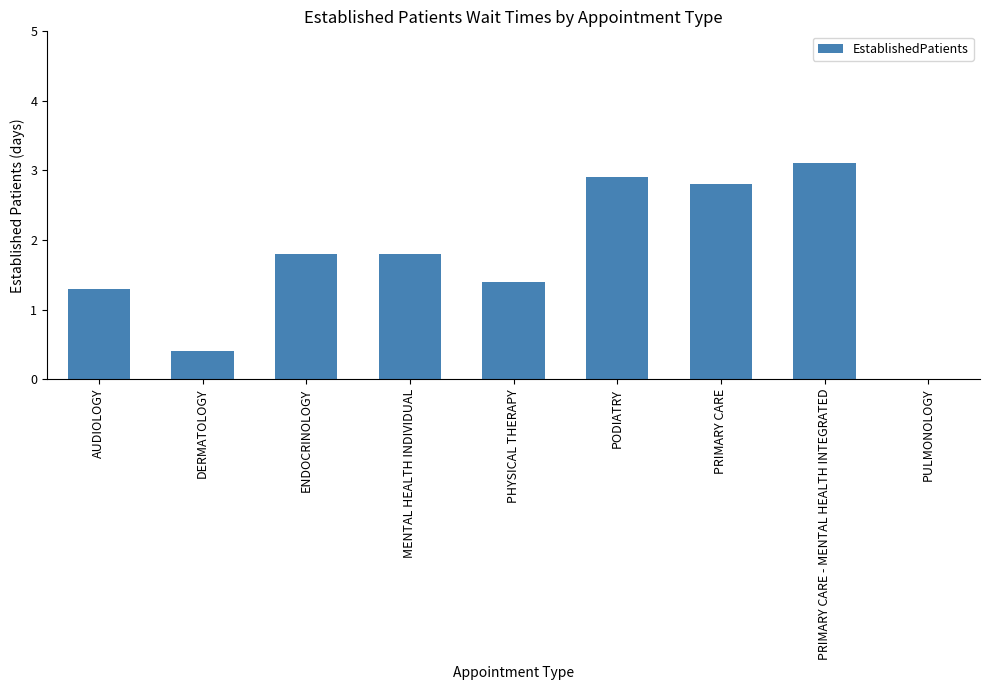

At which label is the value closest to 1?

AUDIOLOGY